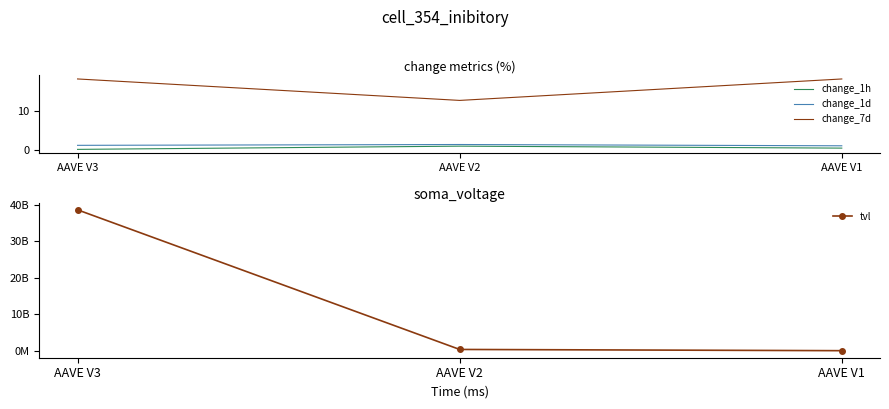

Where does the change_7d series first go above 18?

AAVE V3